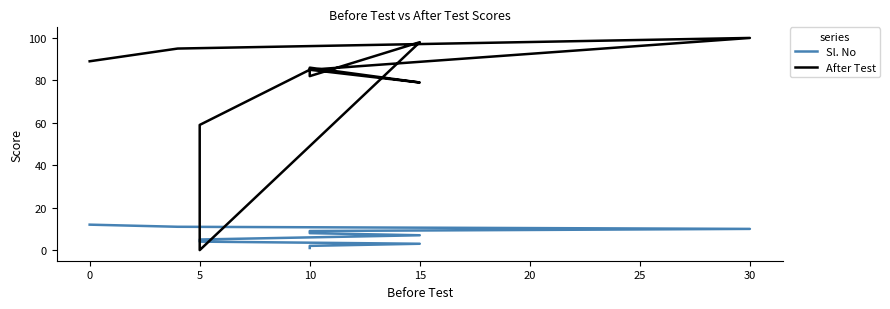

How many distinct data groups are displayed?

2